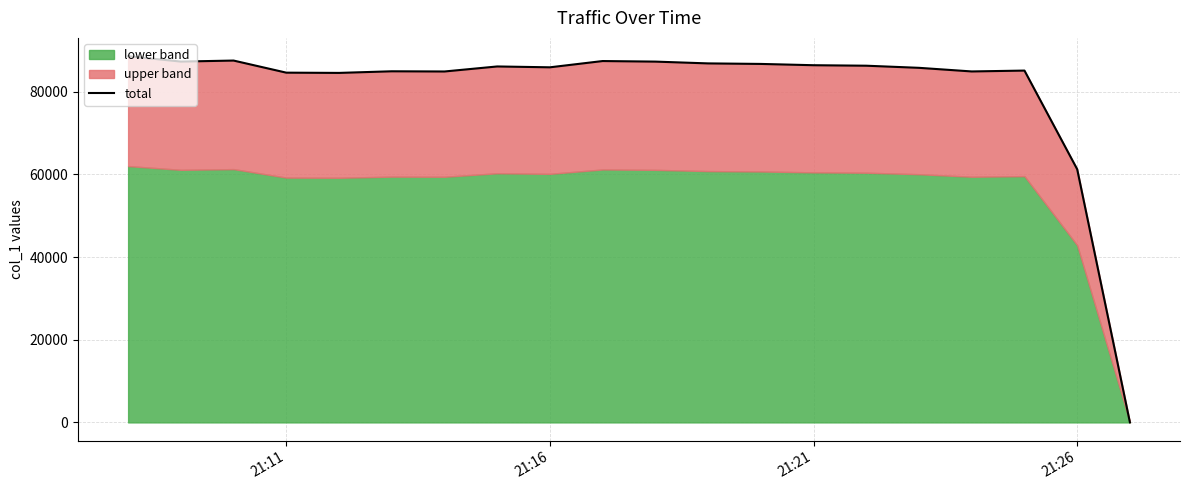

Reading left to right, transcribe all the data shown in this chart.

88590	87289	87536	84608	84549	84940	84892	86108	85903	87419	87281	86848	86720	86408	86289	85777	84902	85112	61245	19